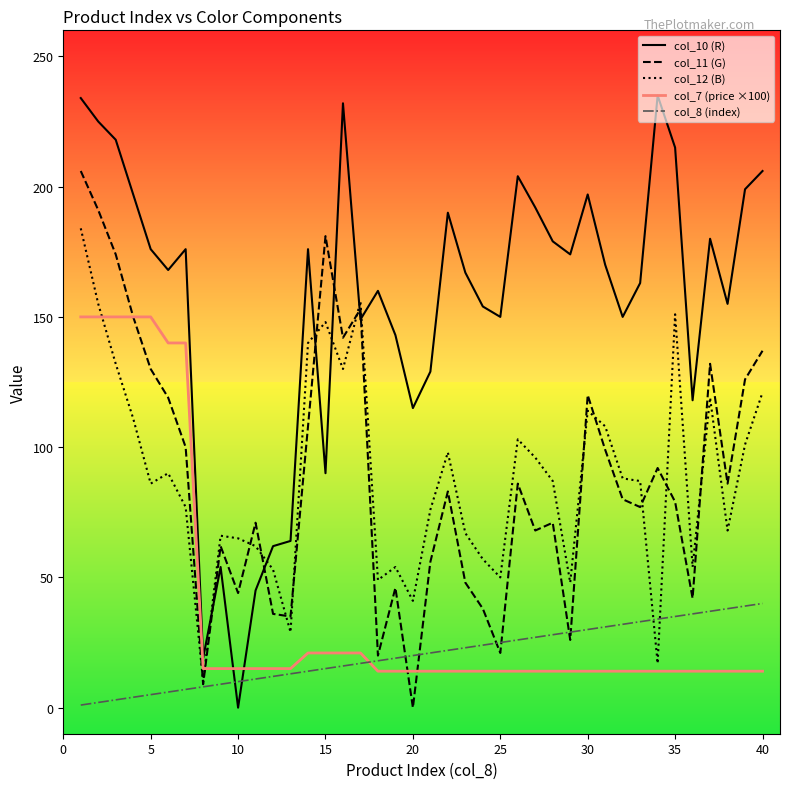

Which series has the widest spread of values?

col_10 (R)